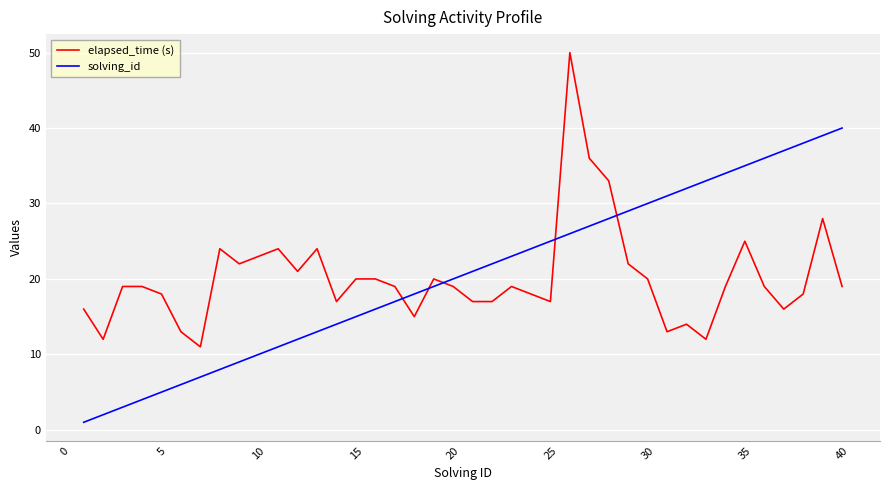

True or false: elapsed_time (s) and solving_id intersect in this chart.

True